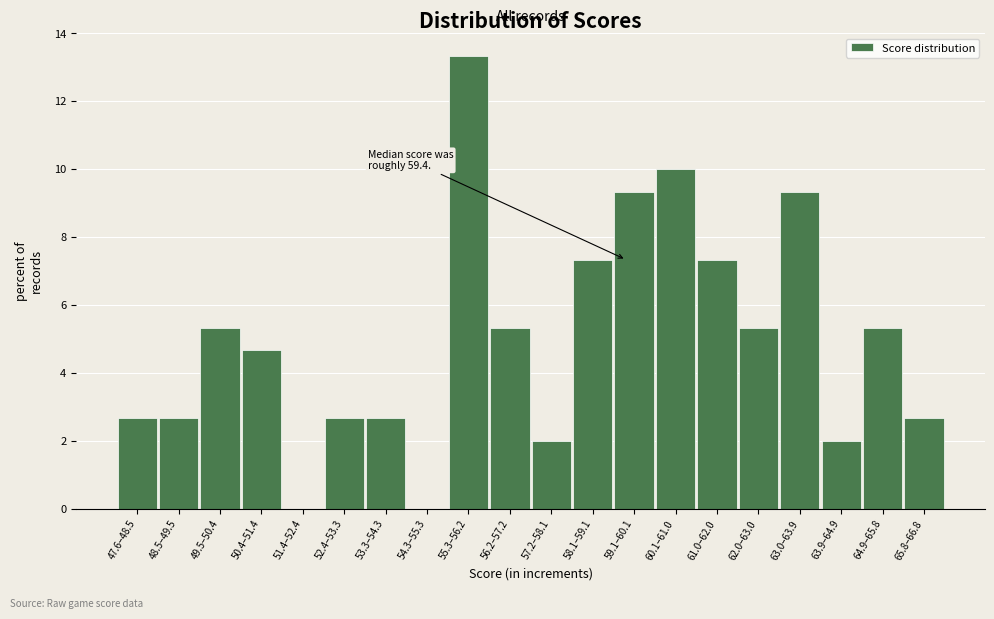

Reading left to right, transcribe all the data shown in this chart.

47.6–48.5=2.7	48.5–49.5=2.7	49.5–50.4=5.3	50.4–51.4=4.7	51.4–52.4=0.0	52.4–53.3=2.7	53.3–54.3=2.7	54.3–55.3=0.0	55.3–56.2=13.3	56.2–57.2=5.3	57.2–58.1=2.0	58.1–59.1=7.3	59.1–60.1=9.3	60.1–61.0=10.0	61.0–62.0=7.3	62.0–63.0=5.3	63.0–63.9=9.3	63.9–64.9=2.0	64.9–65.8=5.3	65.8–66.8=2.7